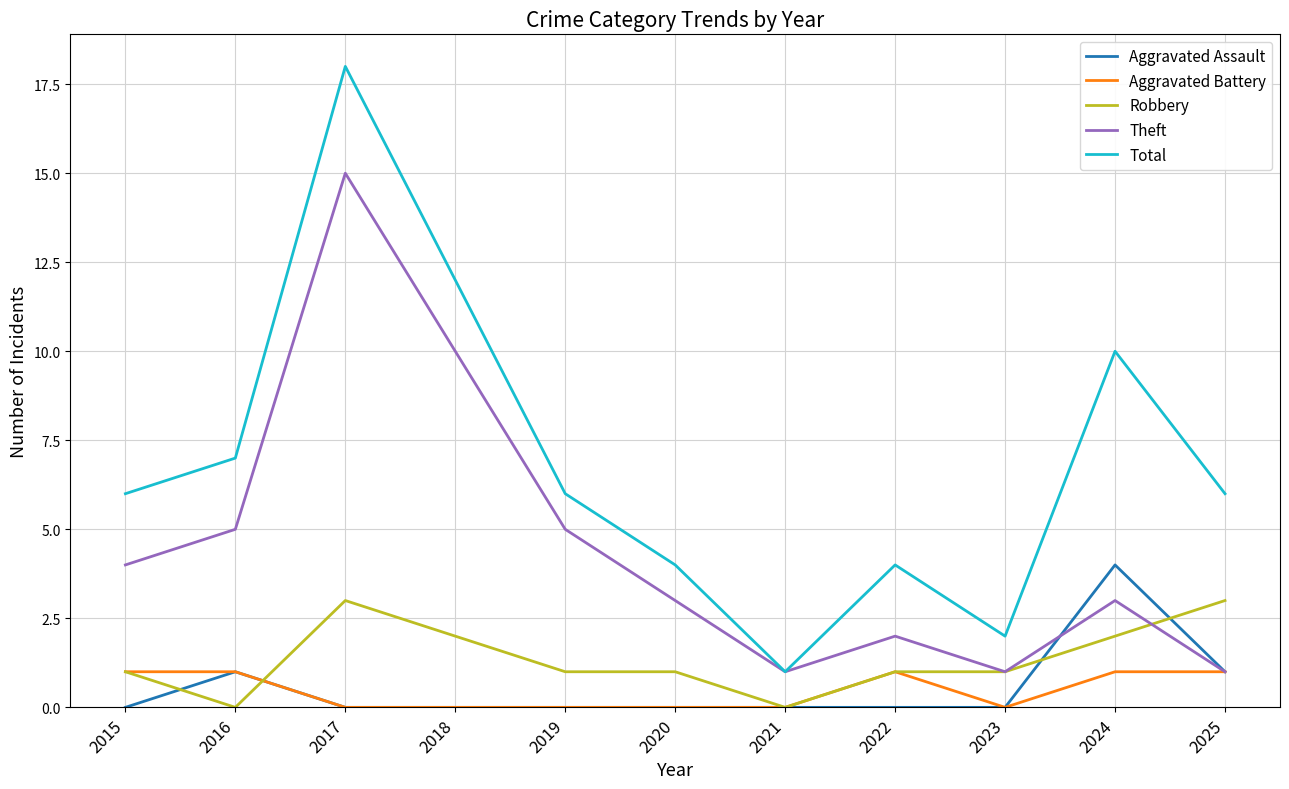

What is the average value of the Robbery series?

1